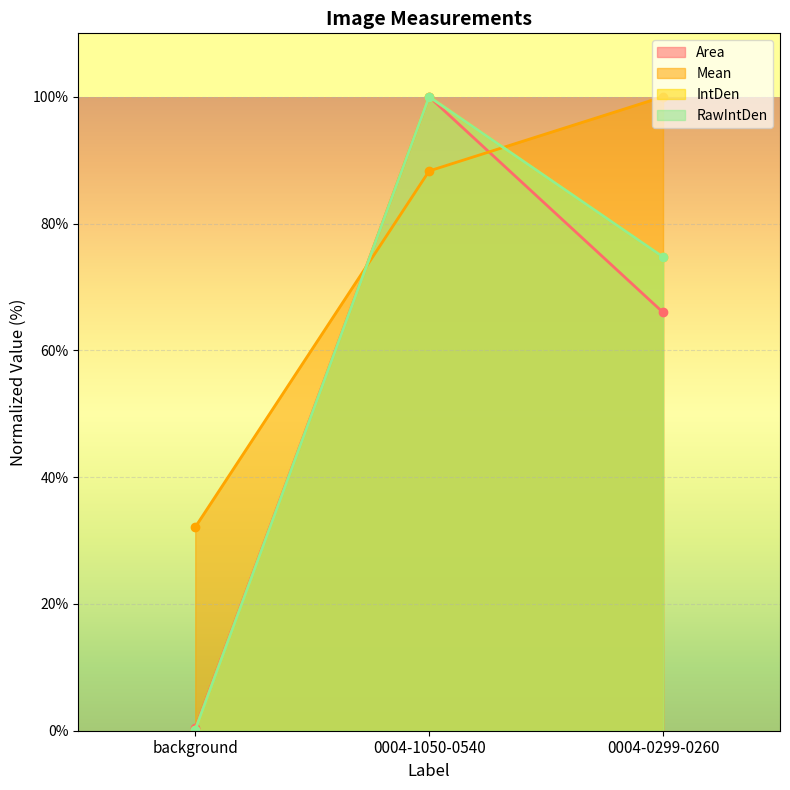

Which series changed the most between background and 0004-0299-0260?

RawIntDen